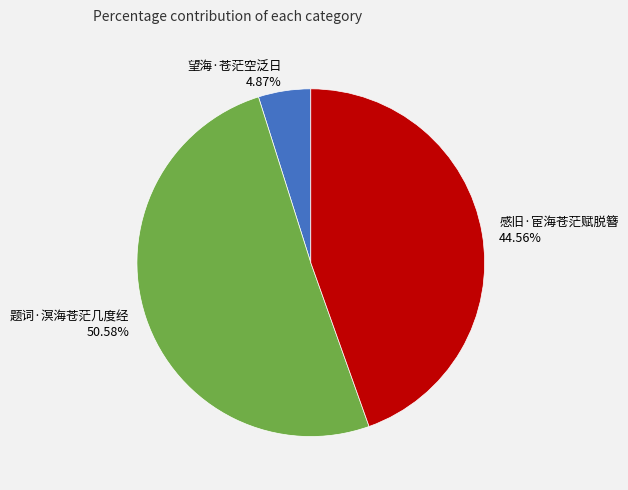

To the nearest percent, what portion does 题词·溟海苍茫几度经 represent?

51%